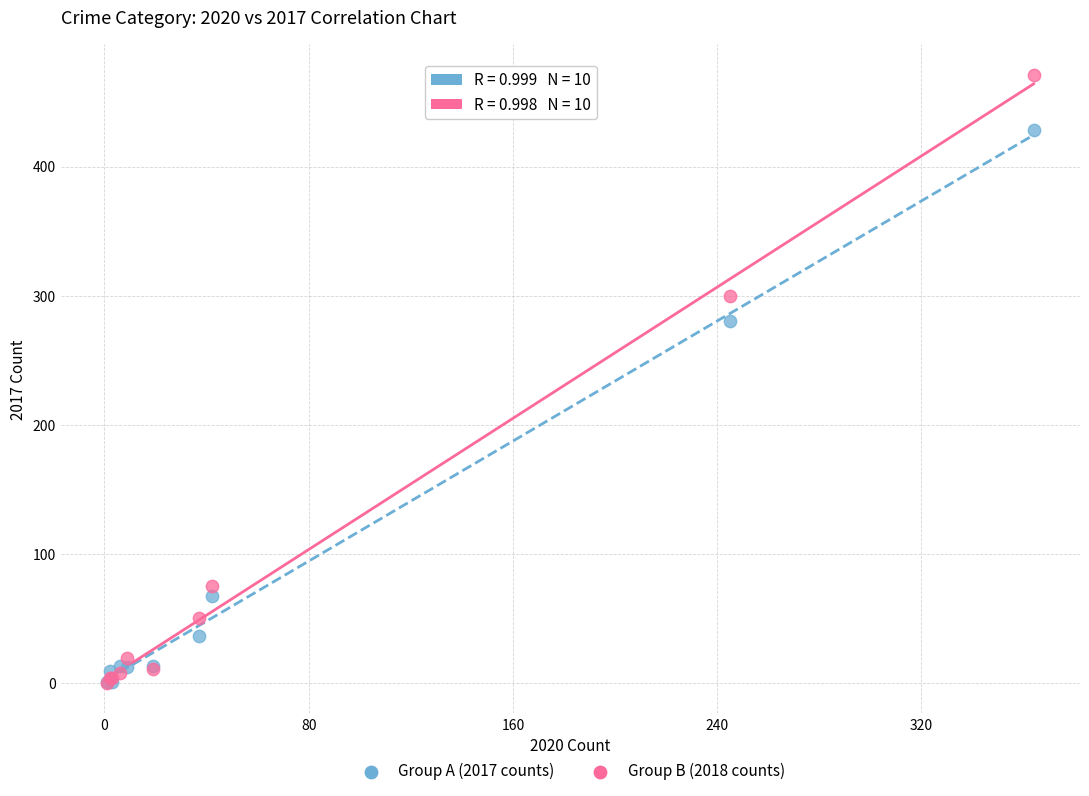

Across all series, what Y value is closest to 235?

280